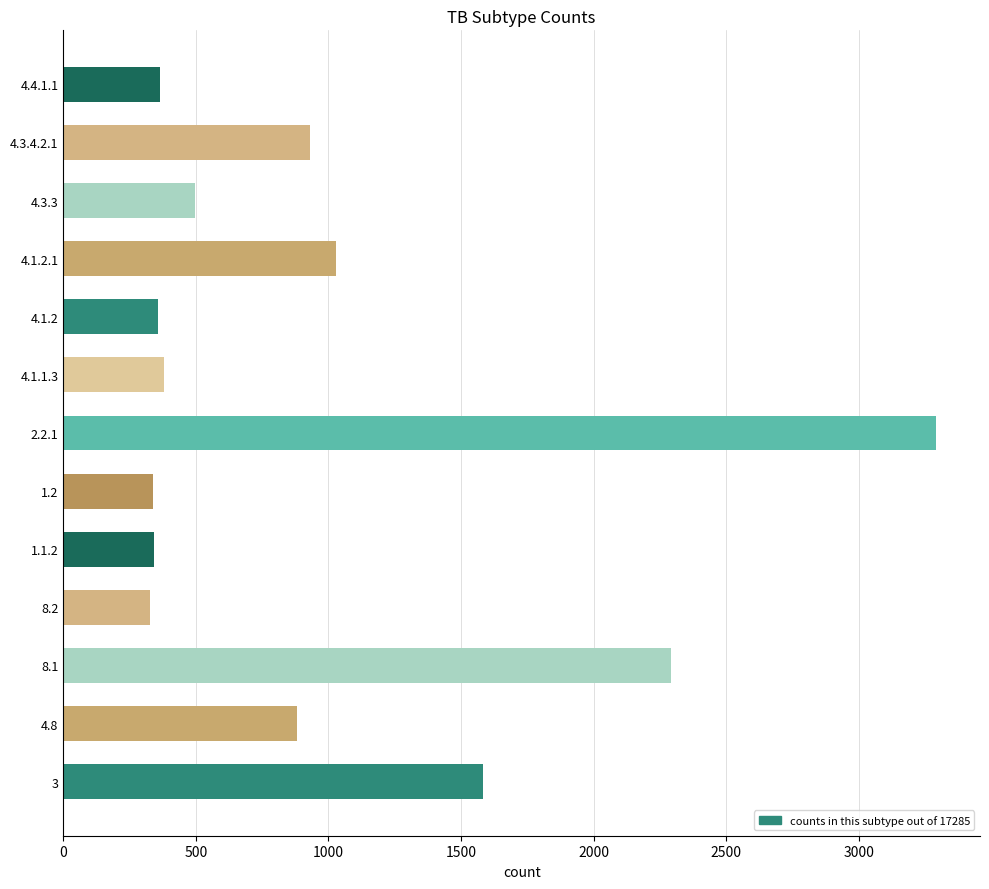

The value at 8.1 is 2293. True or false?

True